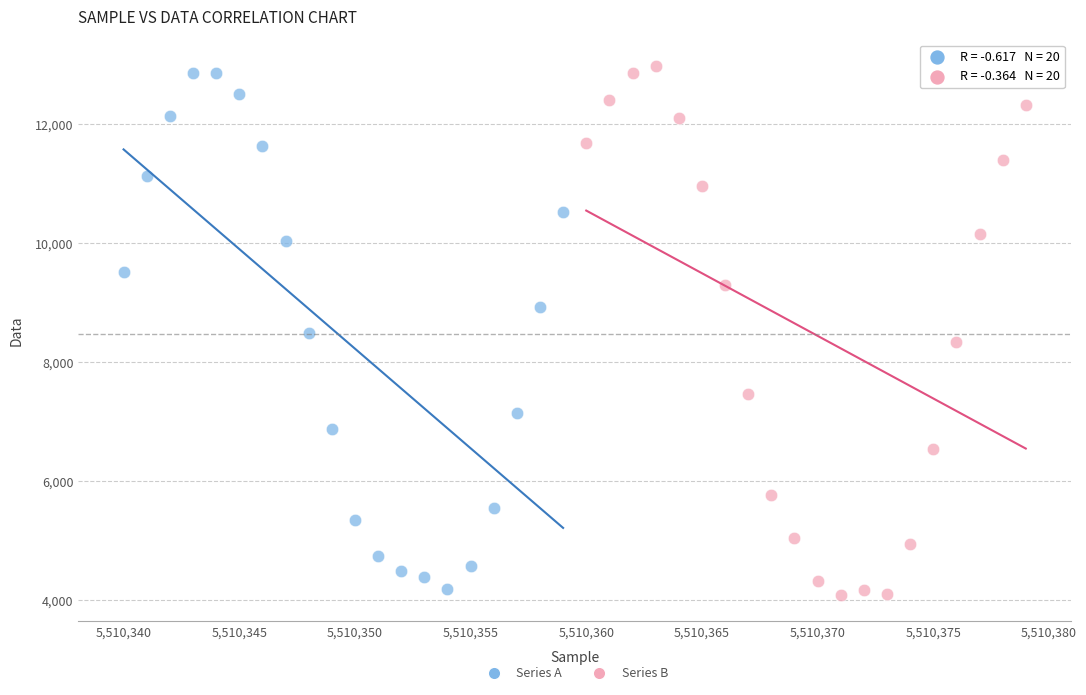

What are all the series names shown in the legend?

Series A, Series B